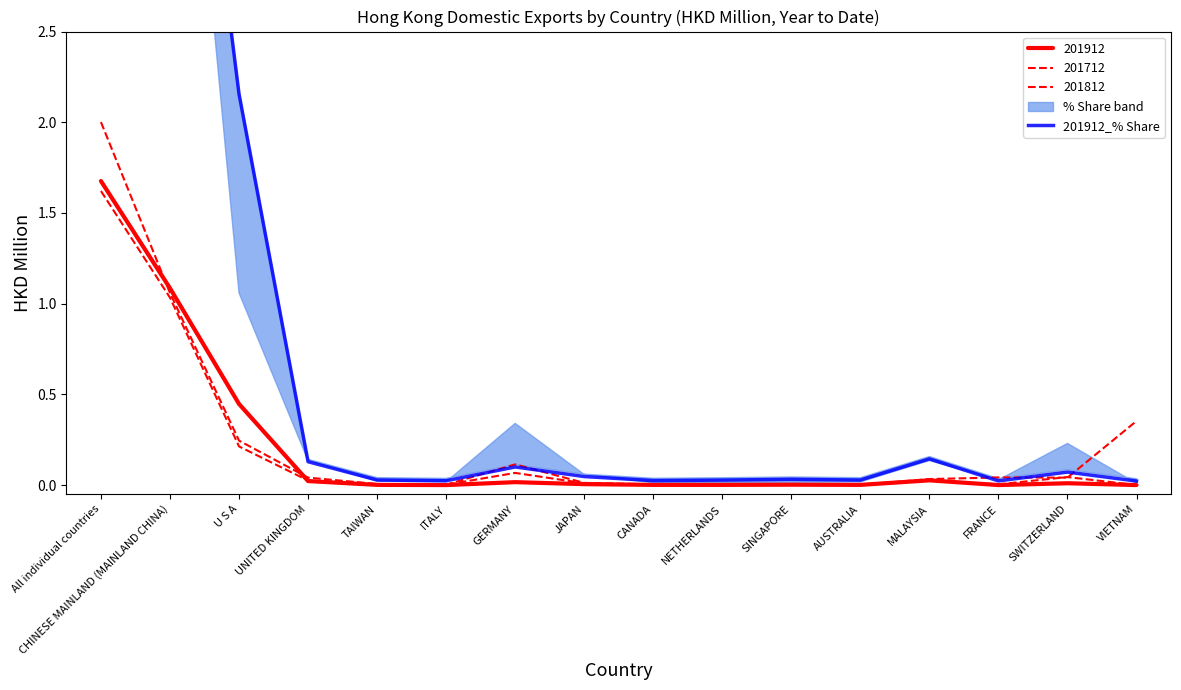

Does the chart have visible grid lines?

No